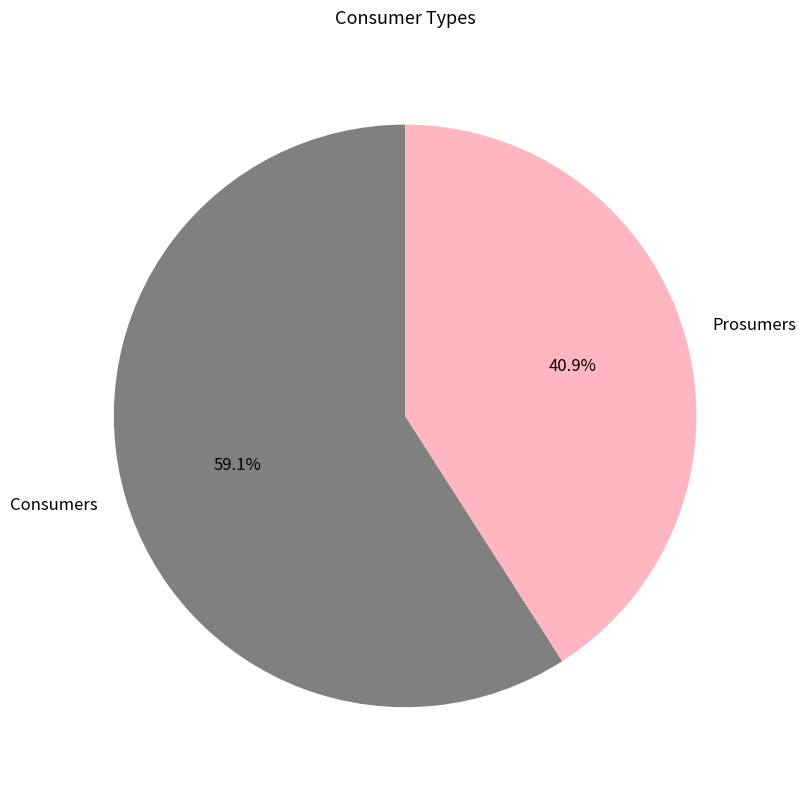

To the nearest percent, what portion does Prosumers represent?

41%